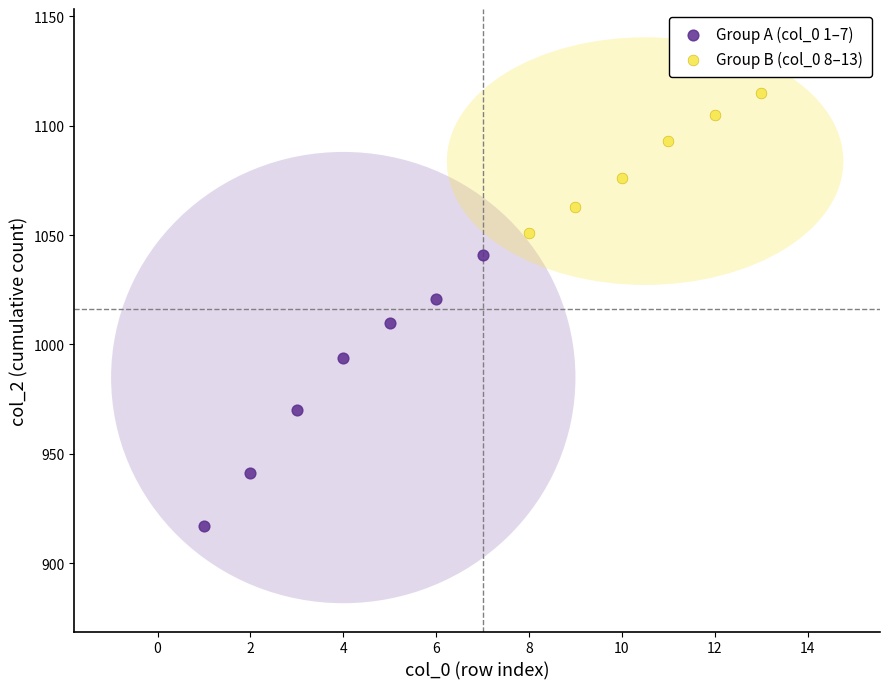

Which series reaches the maximum Y coordinate?

Group B (col_0 8–13)